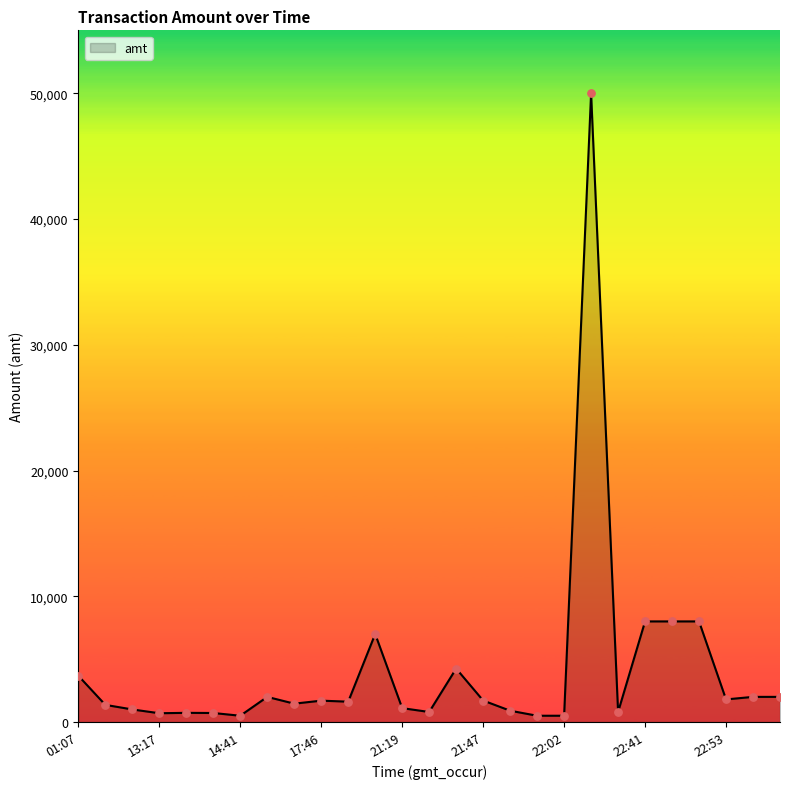

What is the greatest value displayed?

50000.0